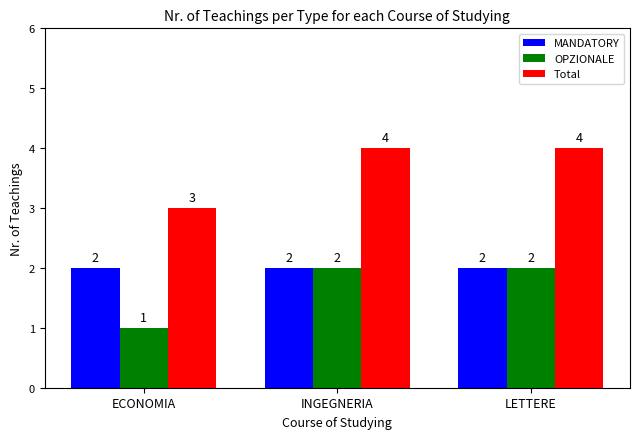

The value of Total at ECONOMIA is 3. True or false?

True